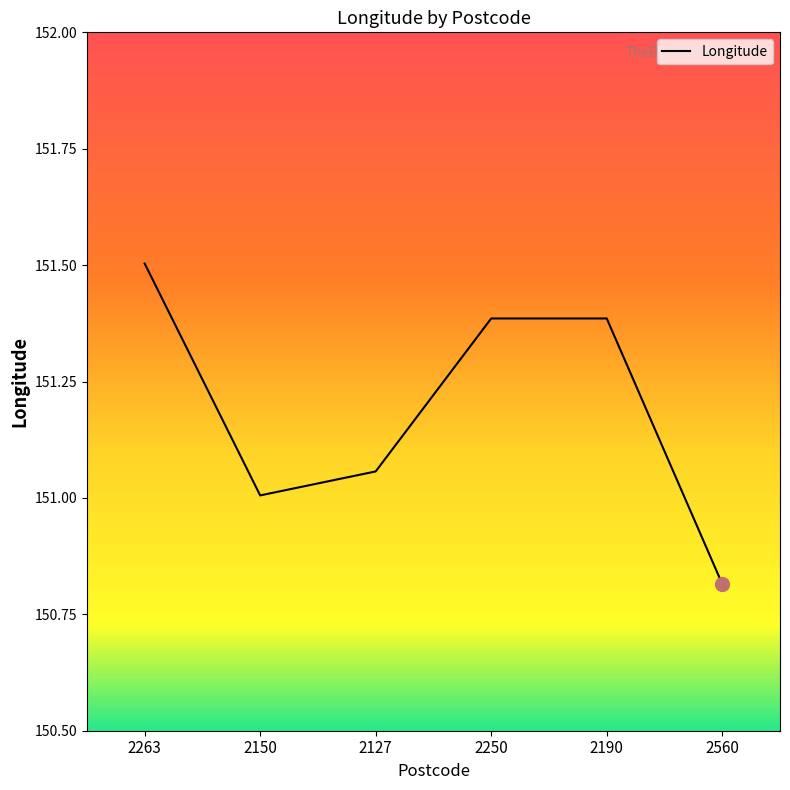

What is the ratio of the value at 2190 to the value at 2150?

1.0